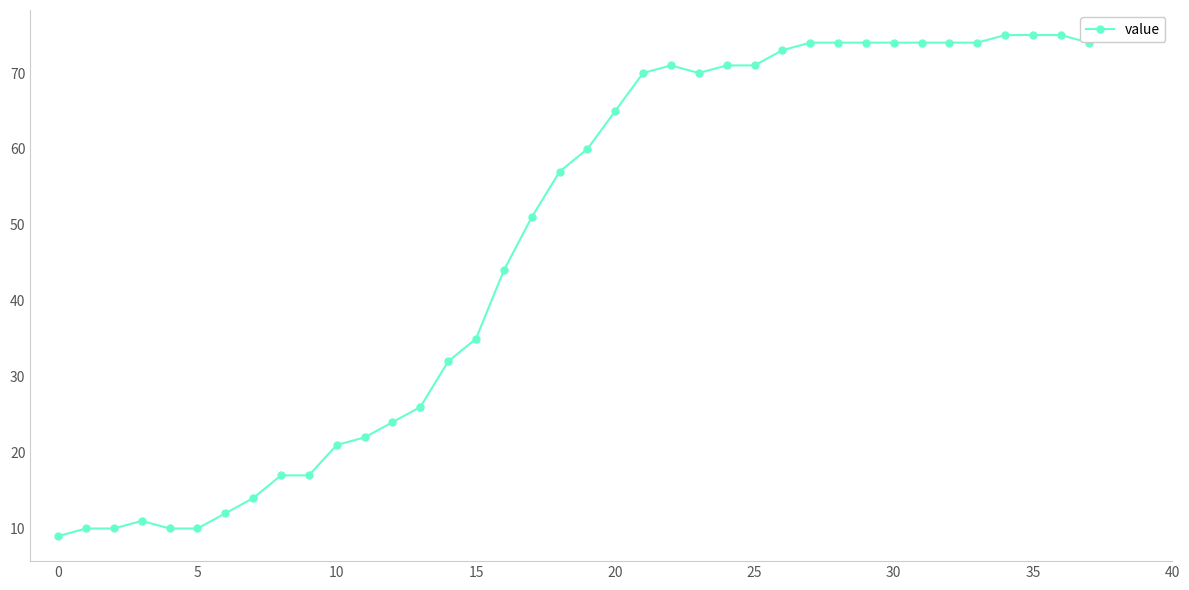

Does the chart have visible grid lines?

No